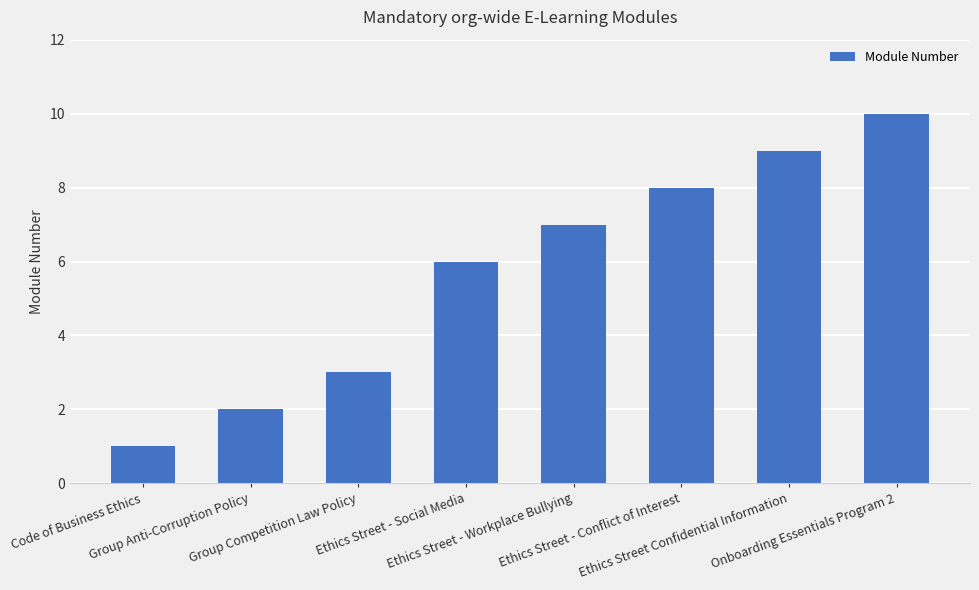

What is the sum of the values at Ethics Street - Workplace Bullying and Ethics Street Confidential Information?

16